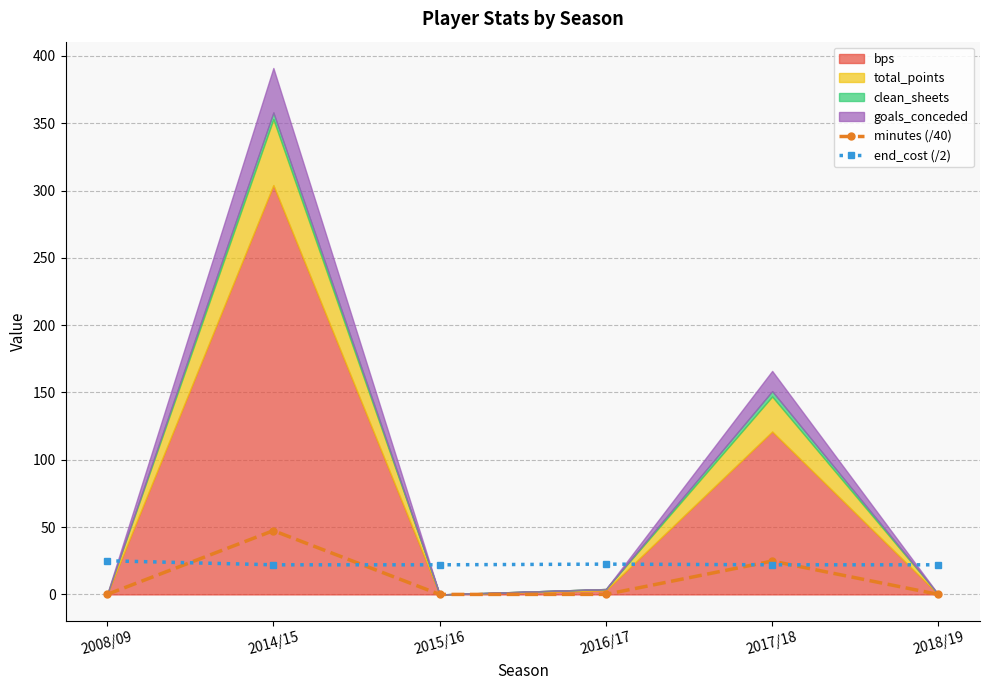

Which series ends up on top after the final intersection of end_cost (/2) and minutes (/40)?

end_cost (/2)